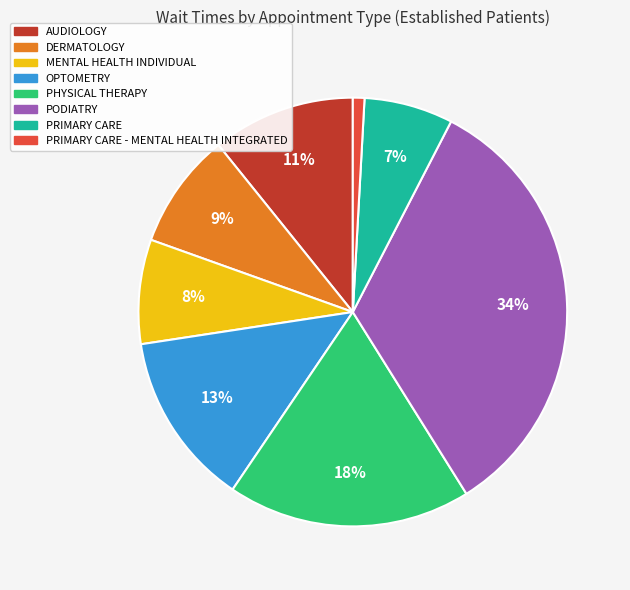

Does any single category account for the majority?

No